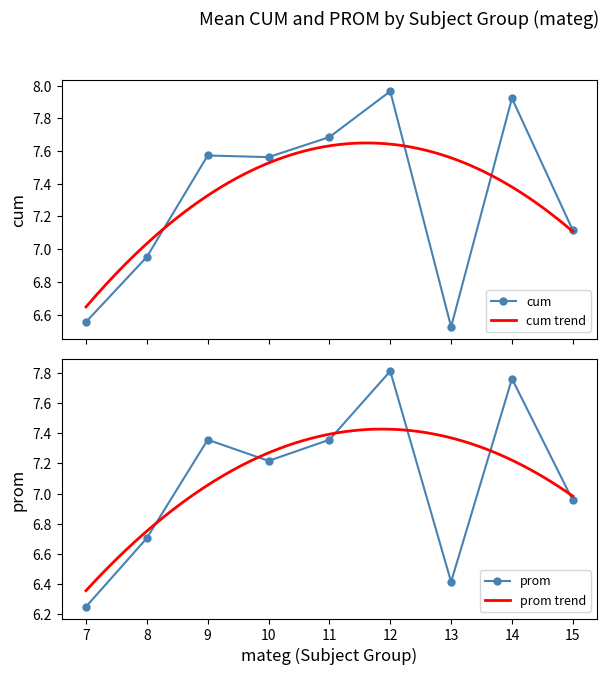

How many values in the cum series exceed 7?

6